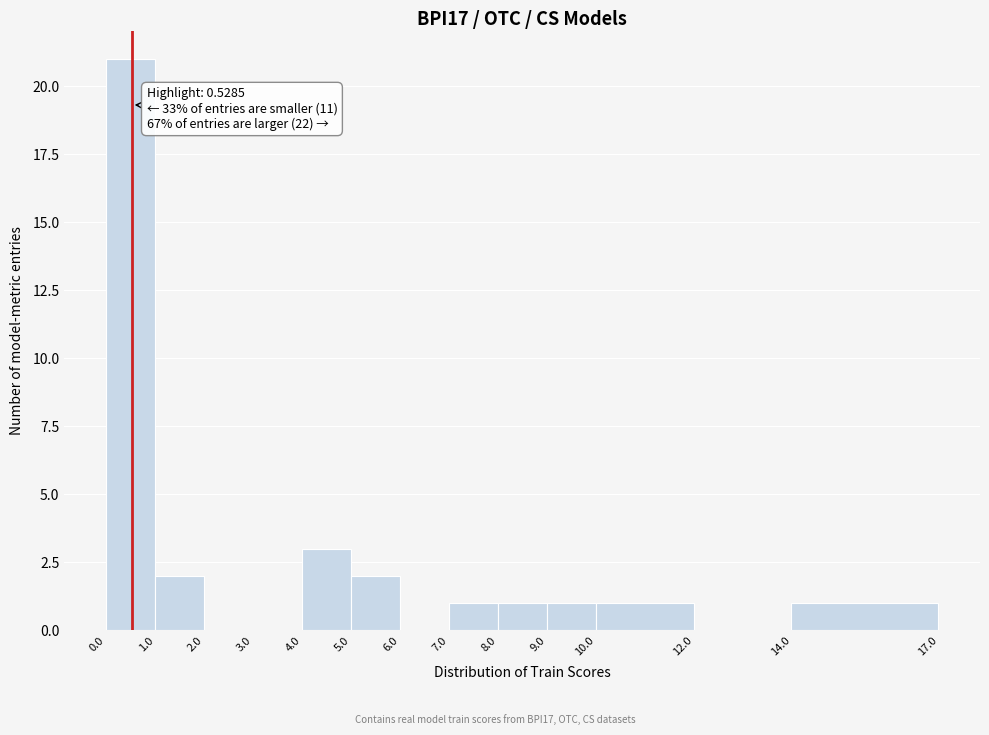

Which range on the x-axis has the tallest bar?

0.0 to 1.0